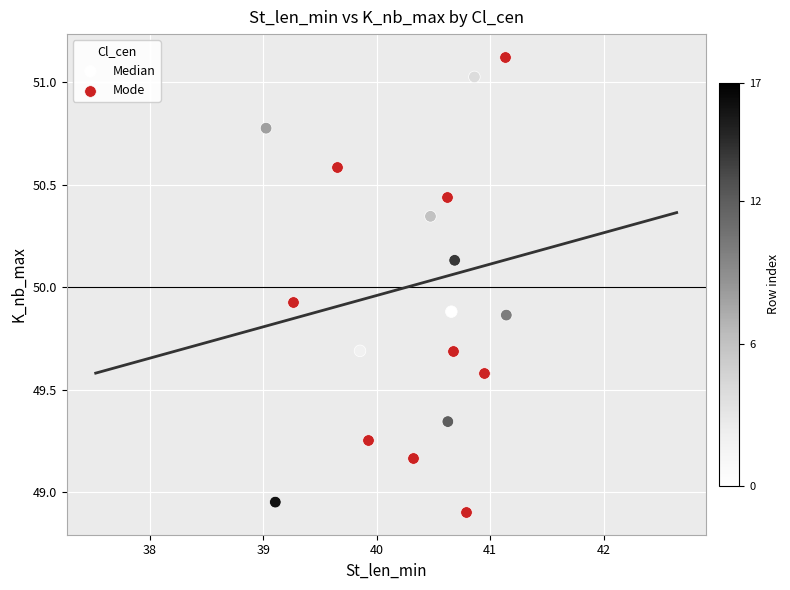

Which series reaches the maximum Y coordinate?

Mode